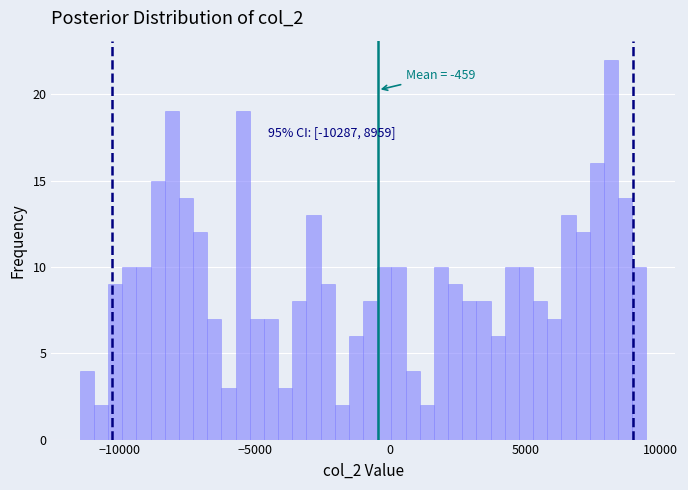

Read against the x-axis, roughly where is the centre of the tallest bar?

8000